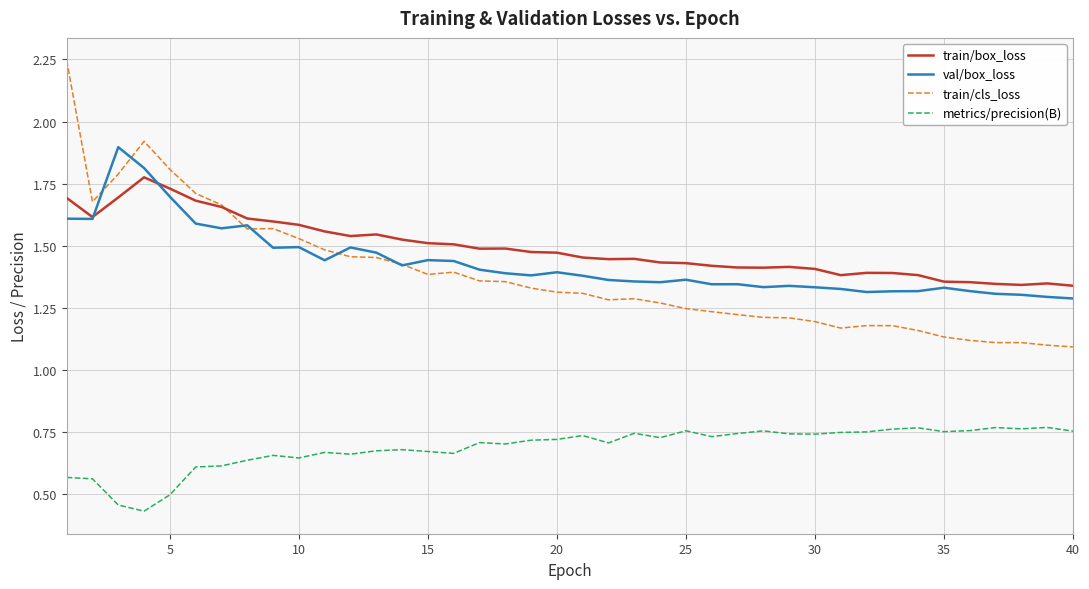

Rank the series by their maximum value, from highest to lowest.

train/cls_loss, val/box_loss, train/box_loss, metrics/precision(B)